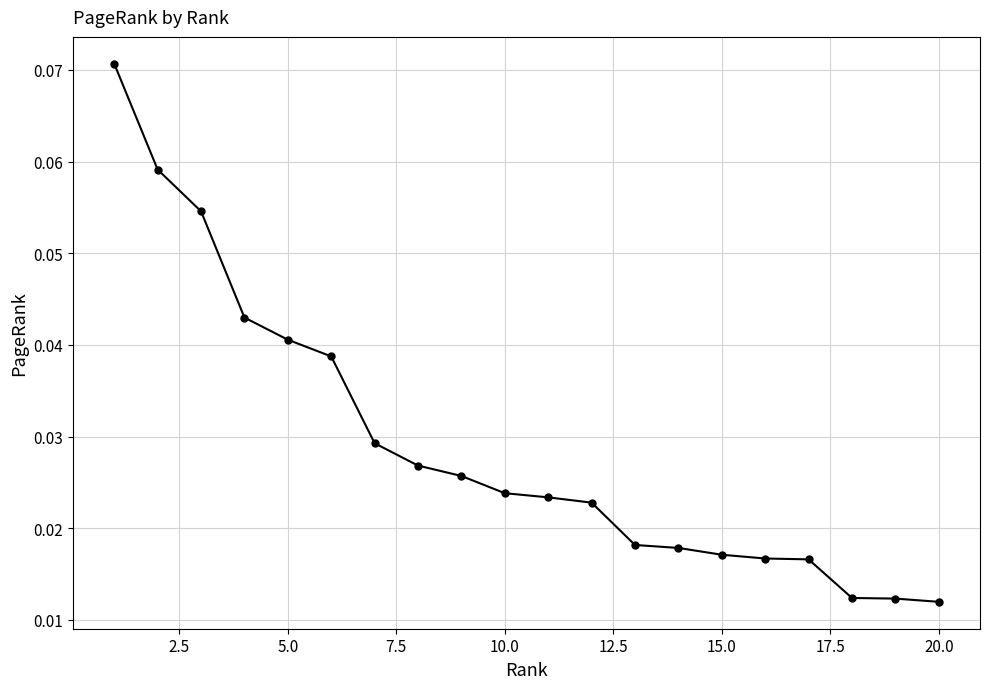

How many values are between 0 and 1?

20